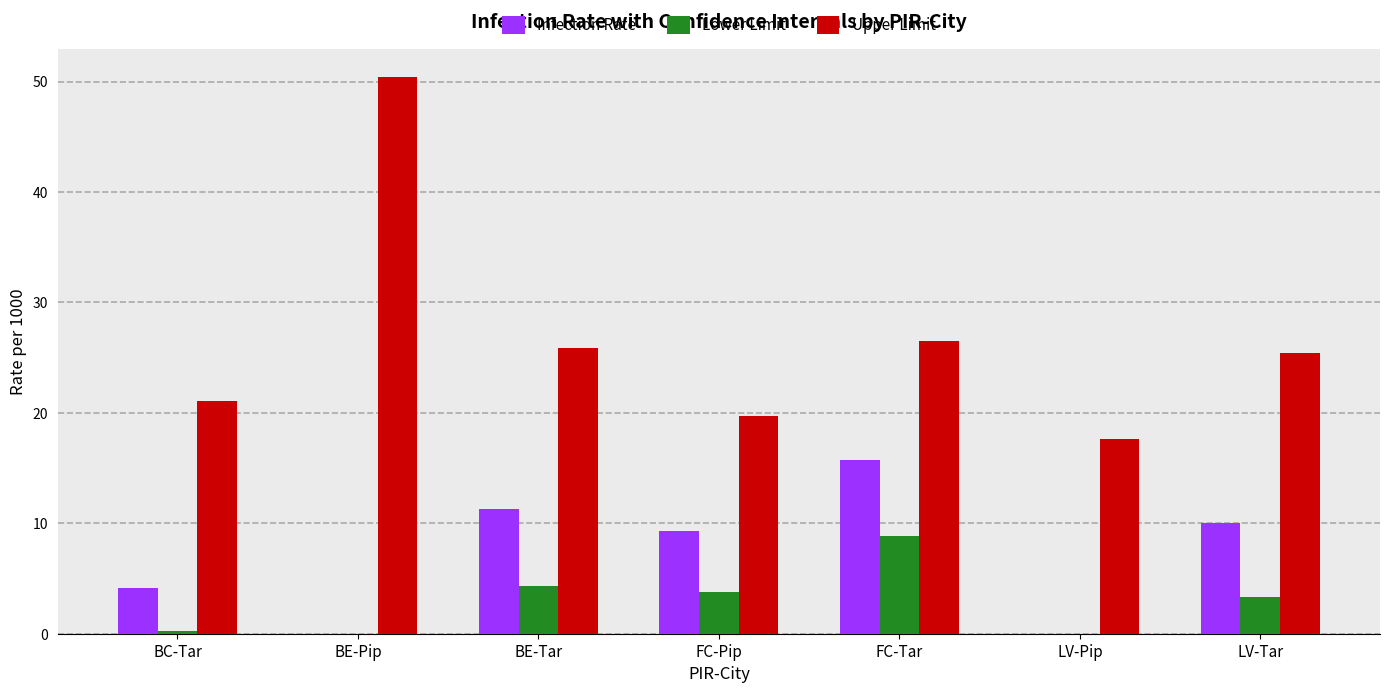

True or false: Lower Limit has a value of 0.0 at BE-Pip.

True